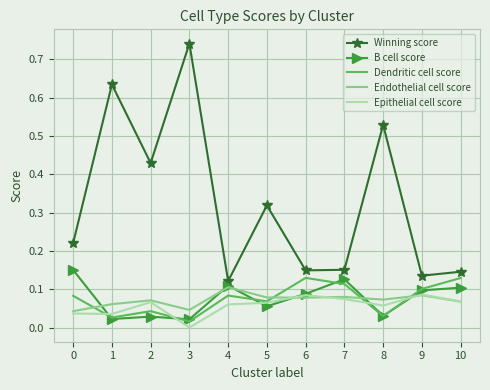

True or false: Endothelial cell score and Winning score intersect in this chart.

False